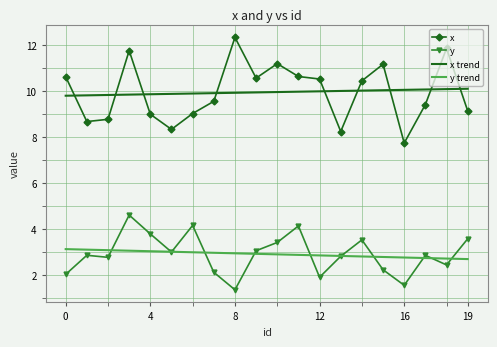

Which series has the largest range (max minus min)?

x